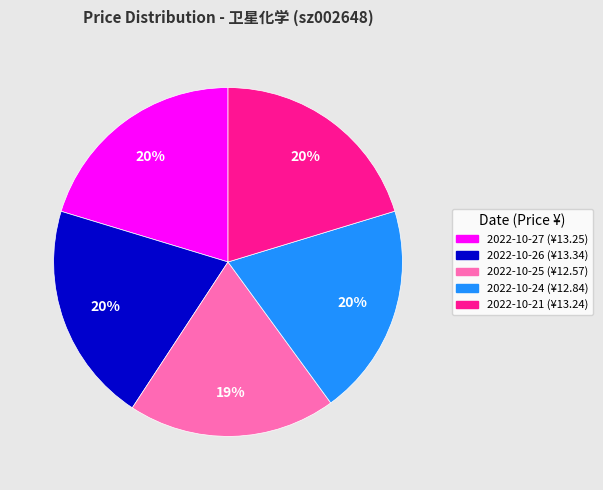

Does any single category account for the majority?

No